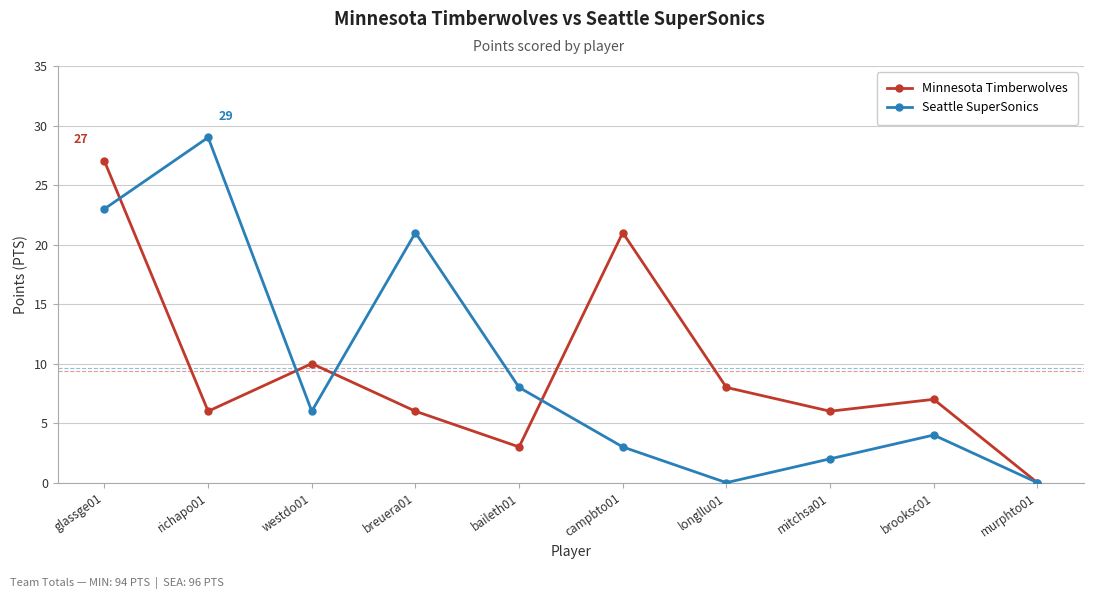

Which series has the widest spread of values?

Seattle SuperSonics